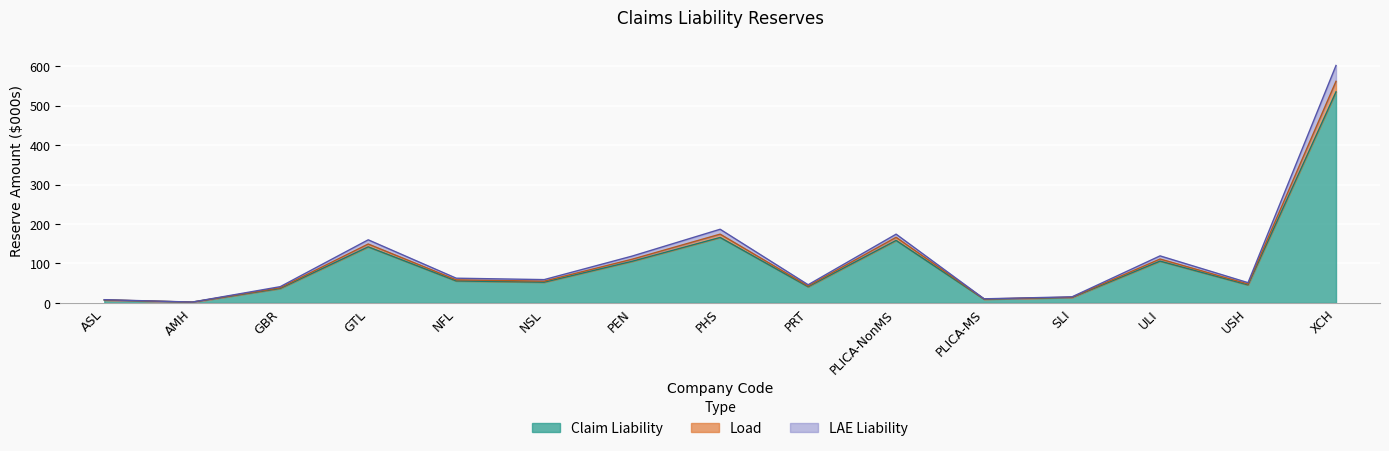

At how many categories does at least one series exceed 570?

1